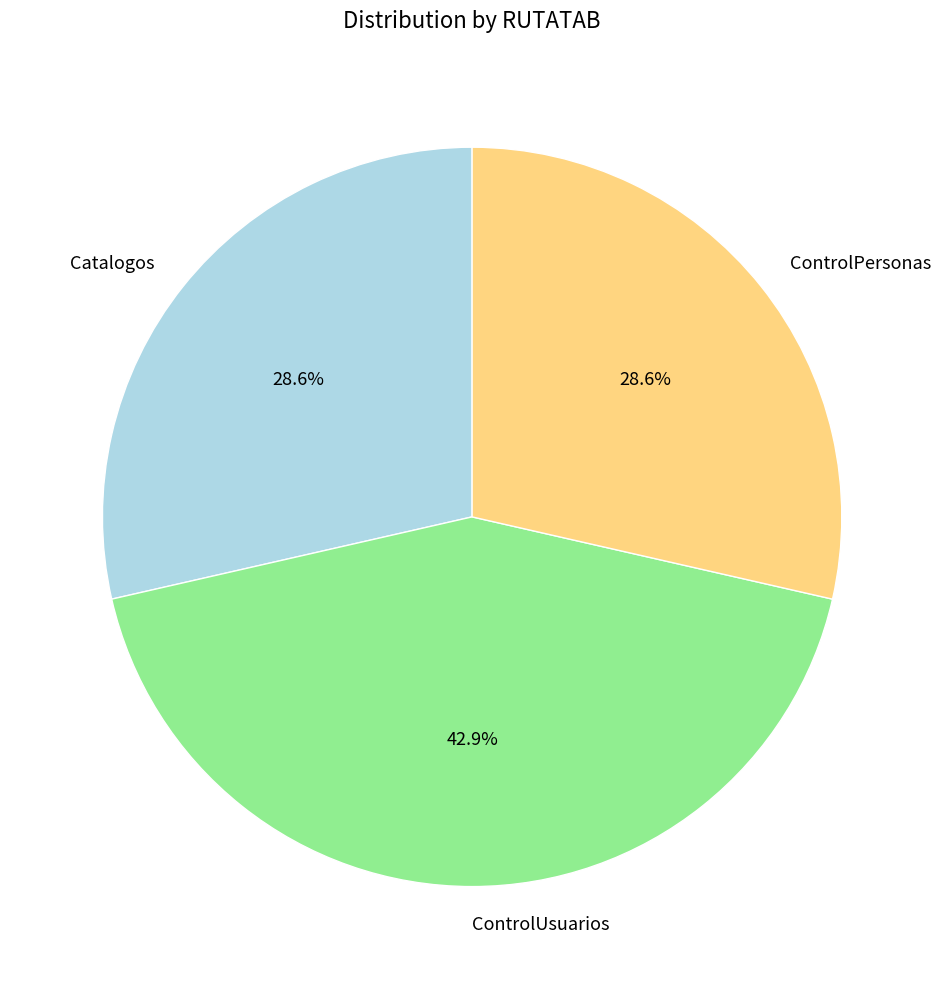

To the nearest percent, what percentage of the pie is Catalogos?

29%